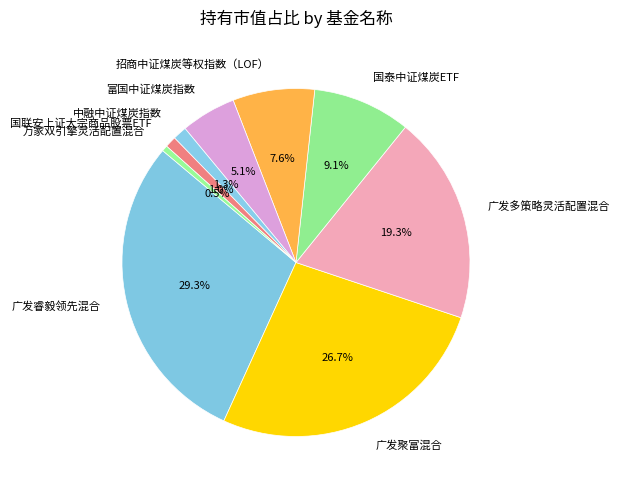

To the nearest percent, what is the difference between the 广发聚富混合 and 国联安上证大宗商品股票ETF slice percentages?

26%